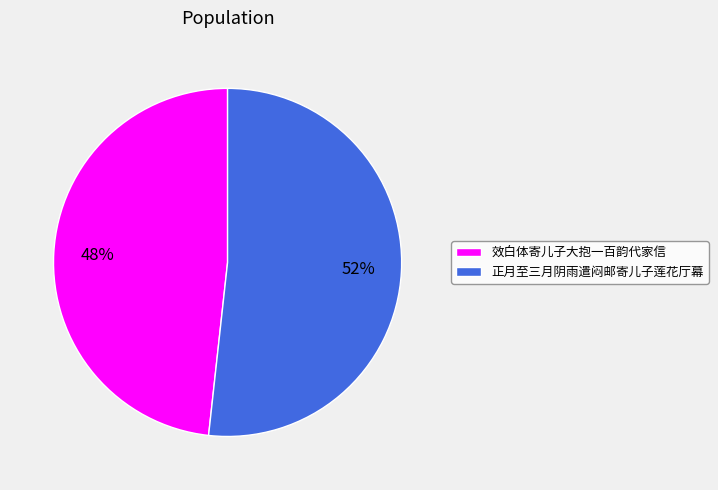

Combined, do 正月至三月阴雨遣闷邮寄儿子莲花厅幕 and 效白体寄儿子大抱一百韵代家信 account for over 50%?

Yes